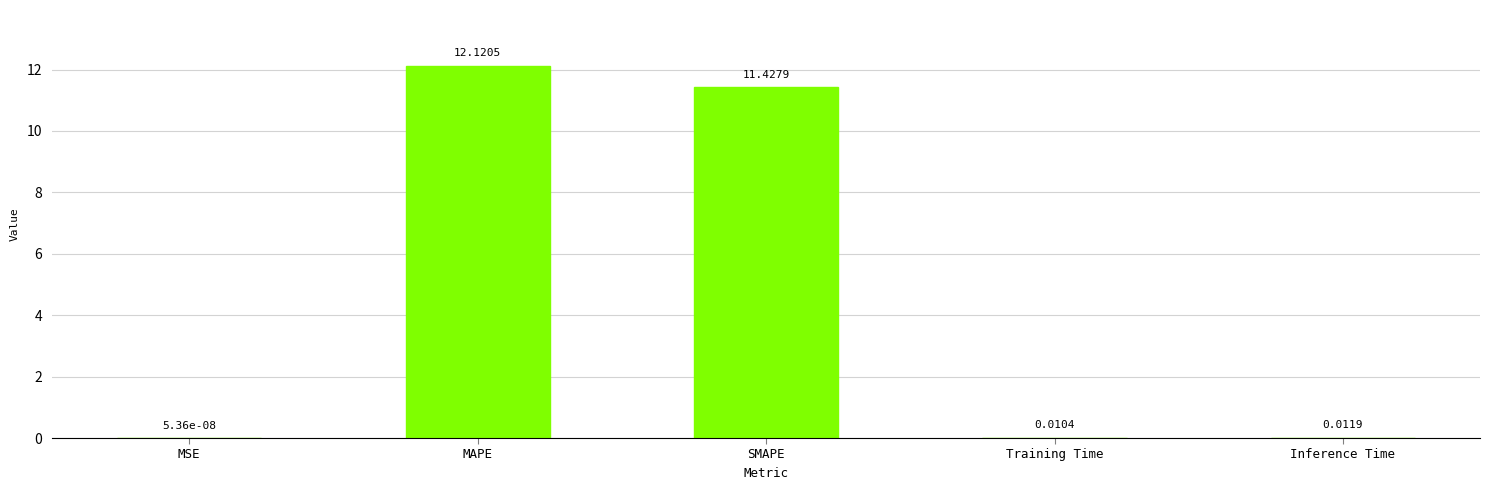

Count the number of categories in the chart.

5